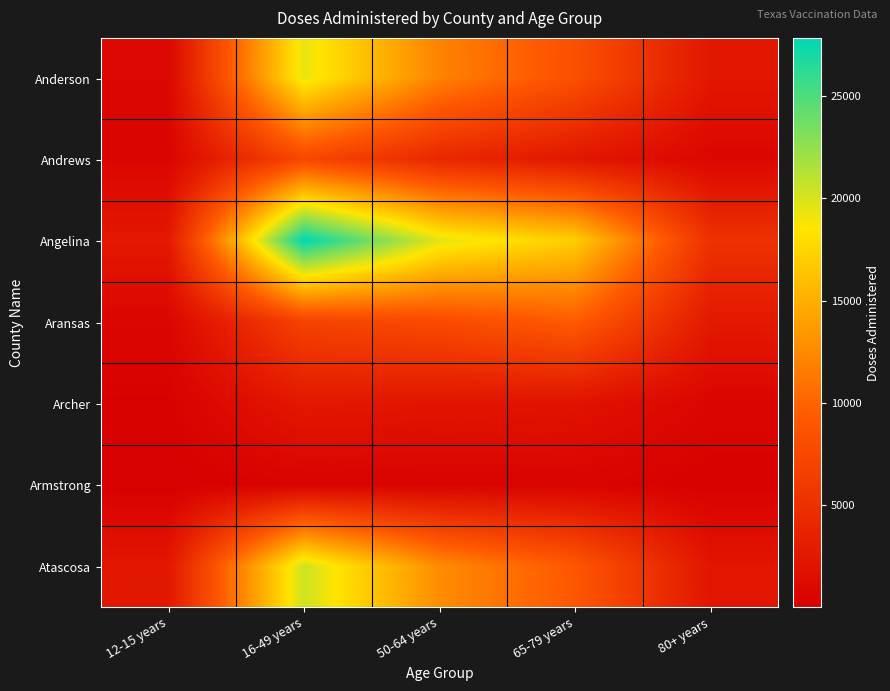

Which series changed the most between 16-49 years and 50-64 years?

Angelina